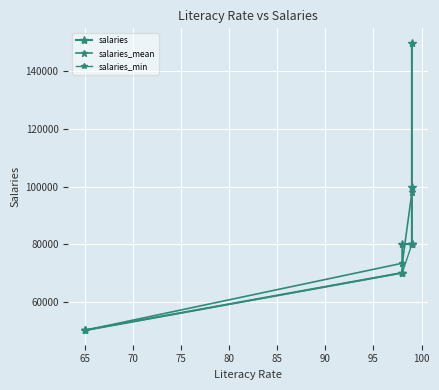

How many data points does each series have?

10